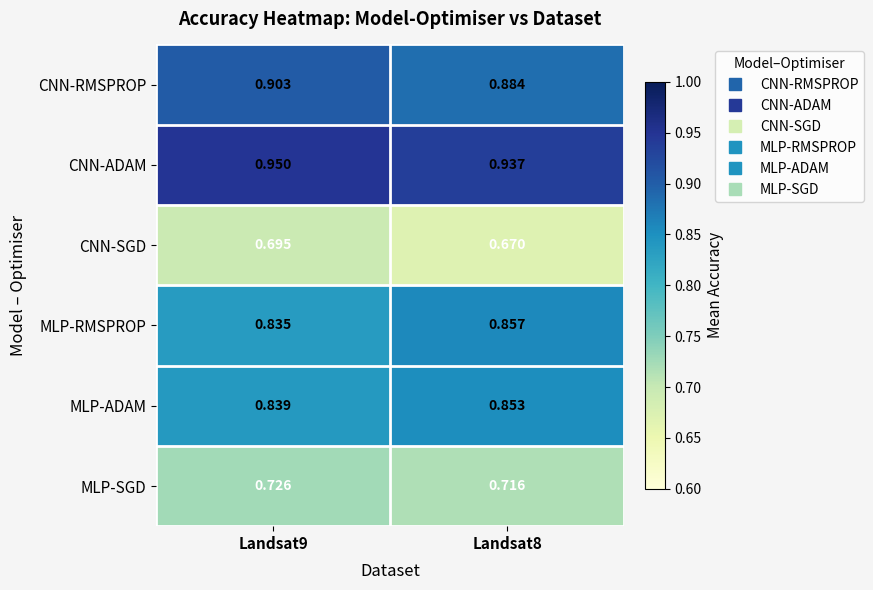

Which series has the largest total across all categories?

CNN-ADAM